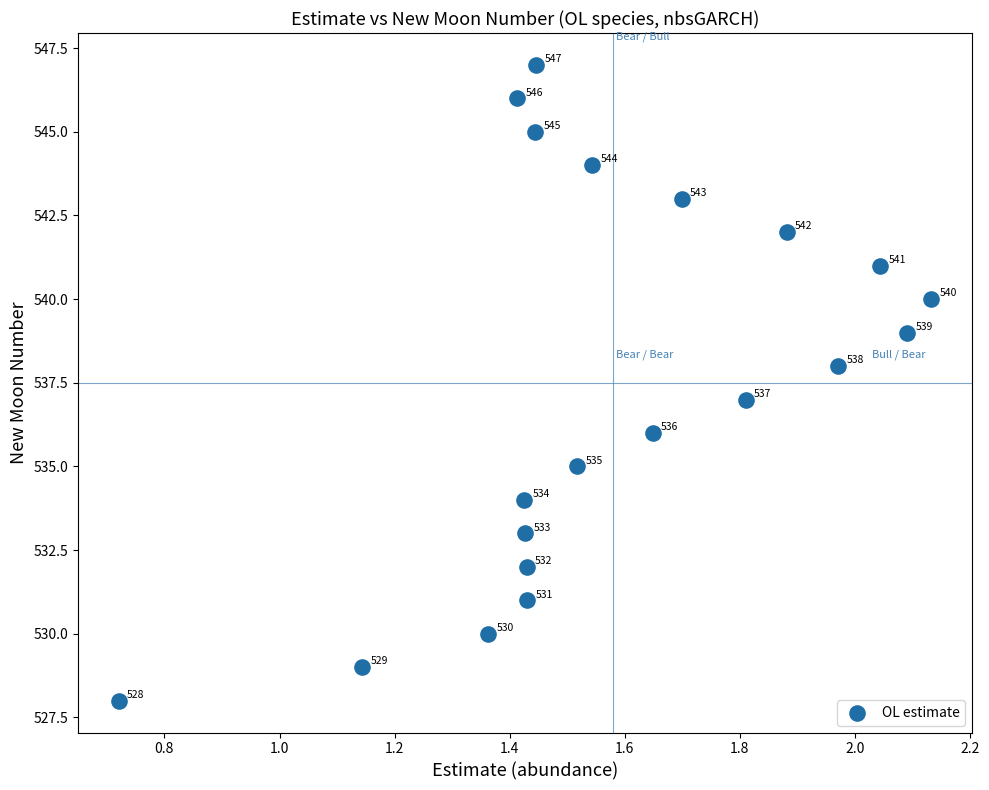

What Y value in the scatter plot is closest to 537?

537